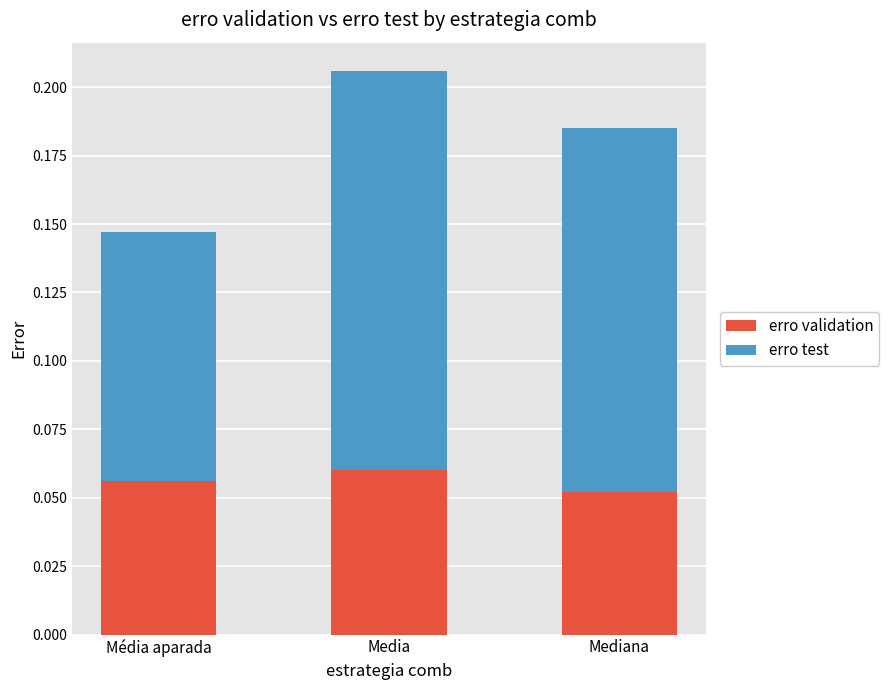

At which category is the sum across all series the highest?

Media